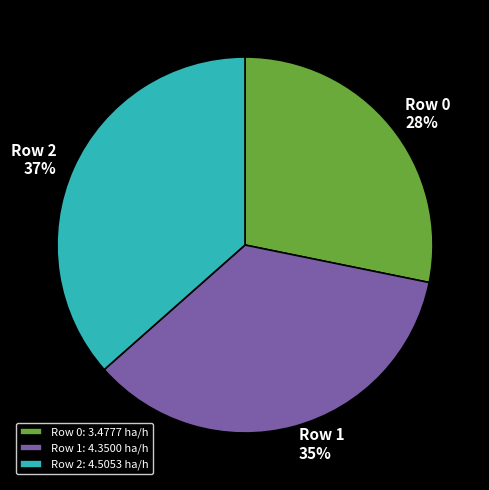

Do Row 2: 4.5053 ha/h and Row 1: 4.3500 ha/h together represent more than half of the pie?

Yes